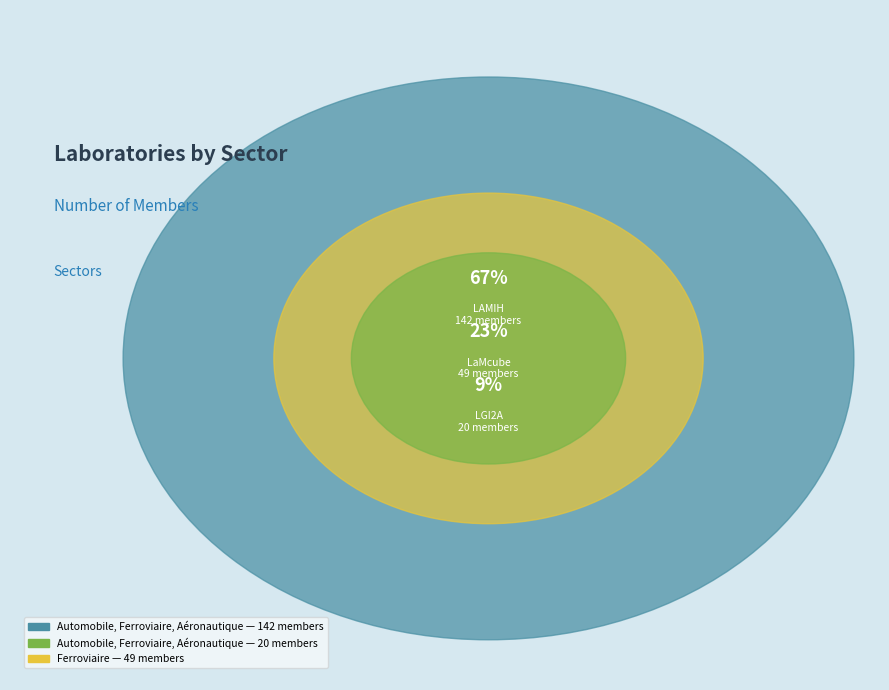

Do Automobile, Ferroviaire, Aéronautique (LGI2A) and Ferroviaire (LaMcube) together represent more than half of the pie?

No